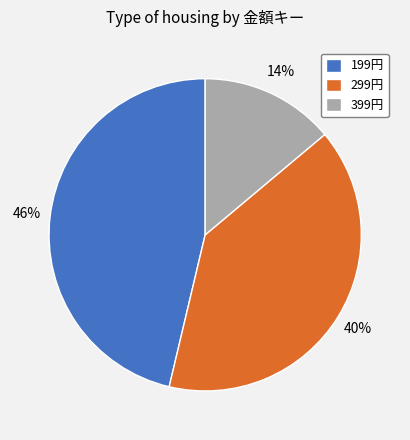

Between 199円 and 399円, which is larger?

199円